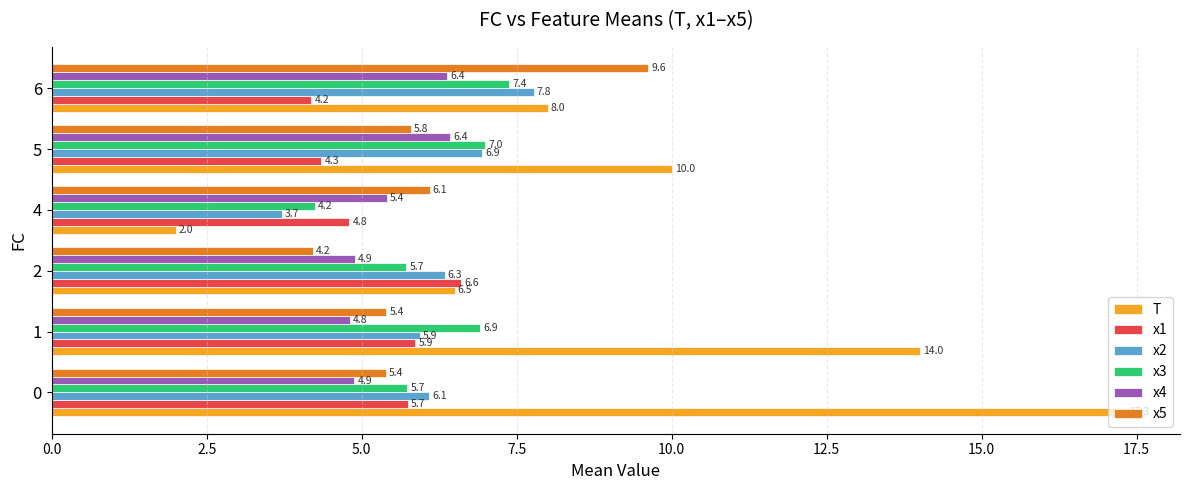

Is the value of x1 at 2 greater than the value of x4 at 1?

Yes